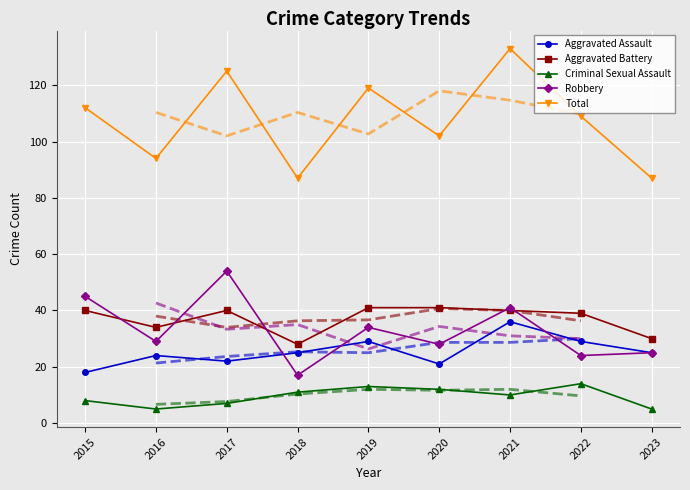

Reading left to right, transcribe all the data shown in this chart.

Aggravated Assault: 2015=18	2016=24	2017=22	2018=25	2019=29	2020=21	2021=36	2022=29	2023=25
Aggravated Battery: 2015=40	2016=34	2017=40	2018=28	2019=41	2020=41	2021=40	2022=39	2023=30
Criminal Sexual Assault: 2015=8	2016=5	2017=7	2018=11	2019=13	2020=12	2021=10	2022=14	2023=5
Robbery: 2015=45	2016=29	2017=54	2018=17	2019=34	2020=28	2021=41	2022=24	2023=25
Total: 2015=112	2016=94	2017=125	2018=87	2019=119	2020=102	2021=133	2022=109	2023=87